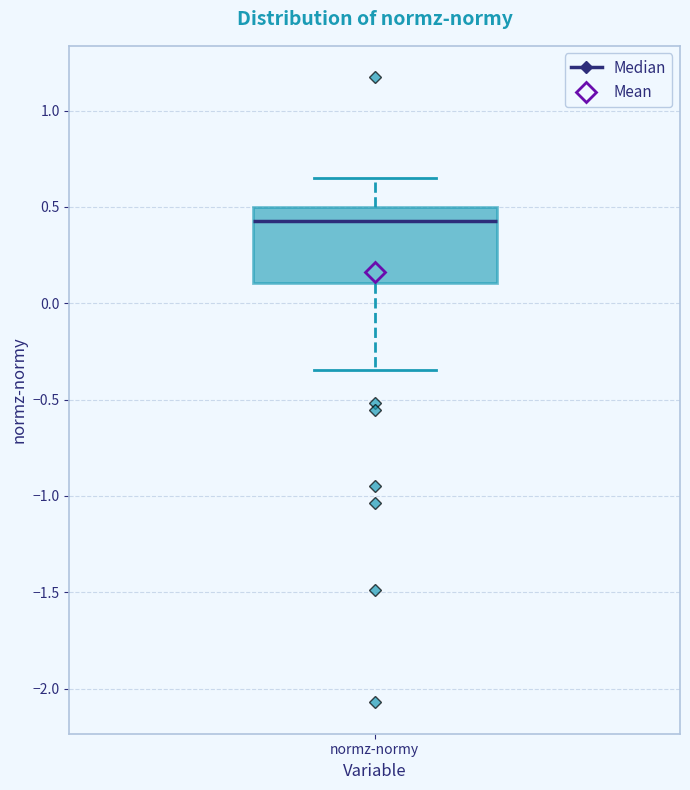

Transcribe this box plot: give where the median line is, the range the box spans, and where the two whiskers end, as read against the y-axis. The values are not printed on the chart, so give them approximately, as read against the axis.

median 0.45, box 0.10 to 0.50, whiskers -0.35 to 0.65